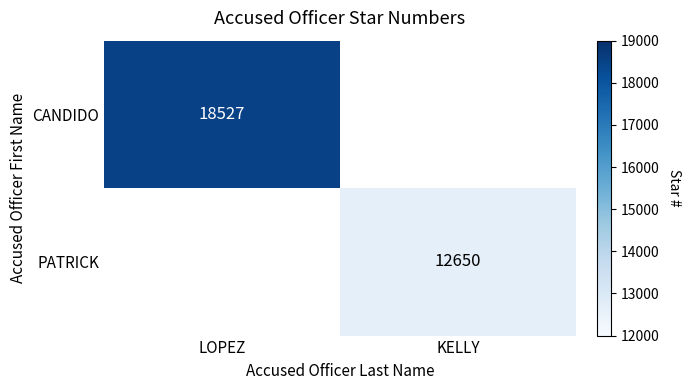

The PATRICK series shows 12650 at KELLY. True or false?

True